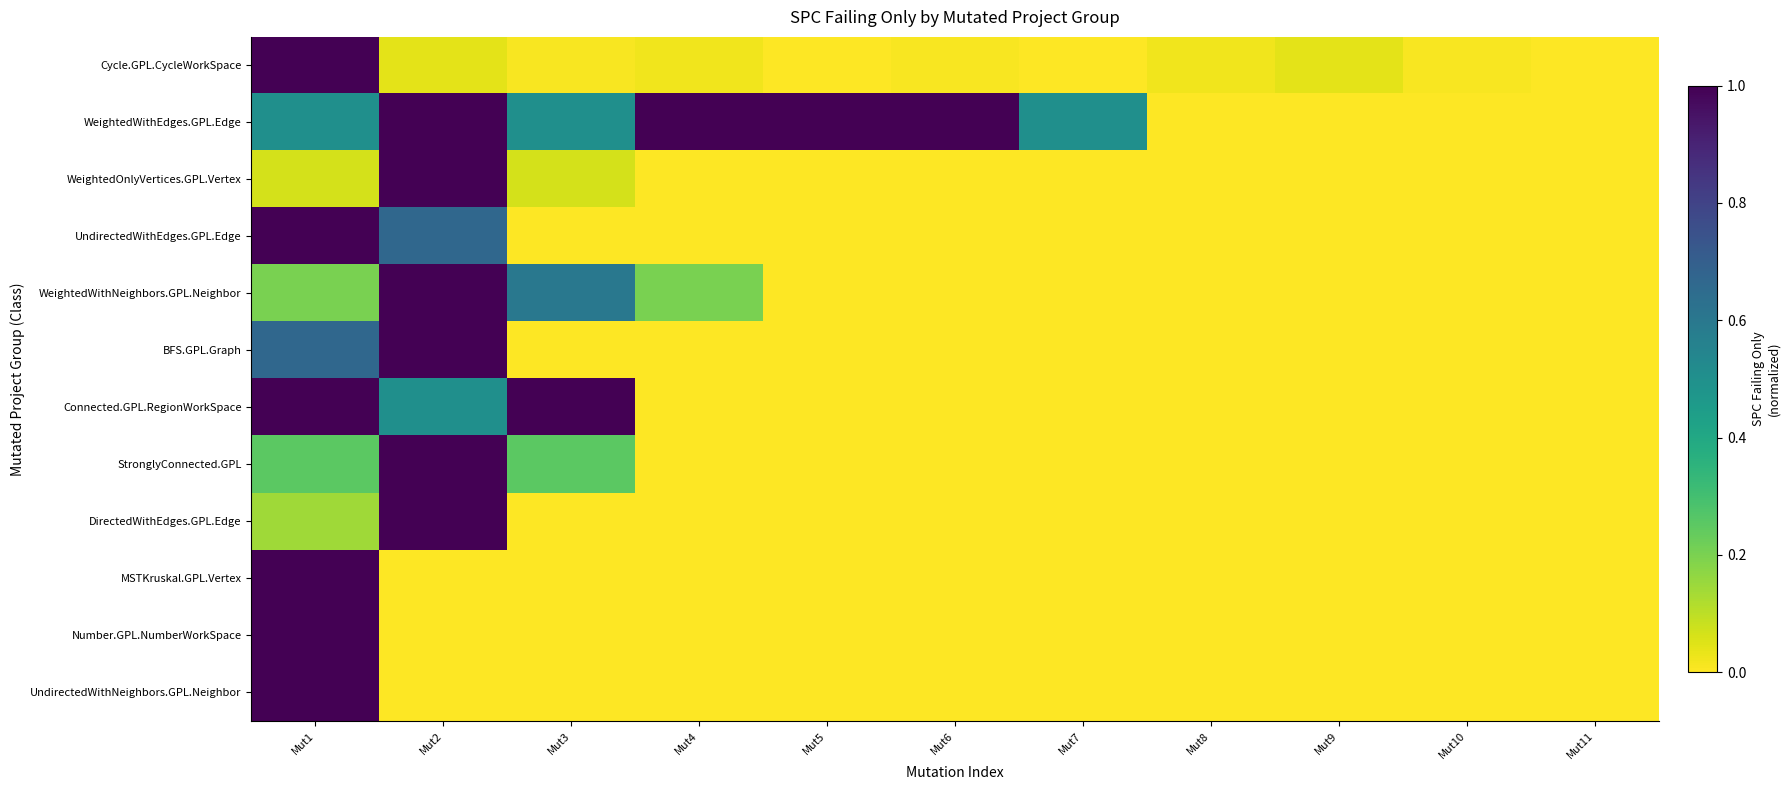

What is the maximum value shown in the chart?

1.0